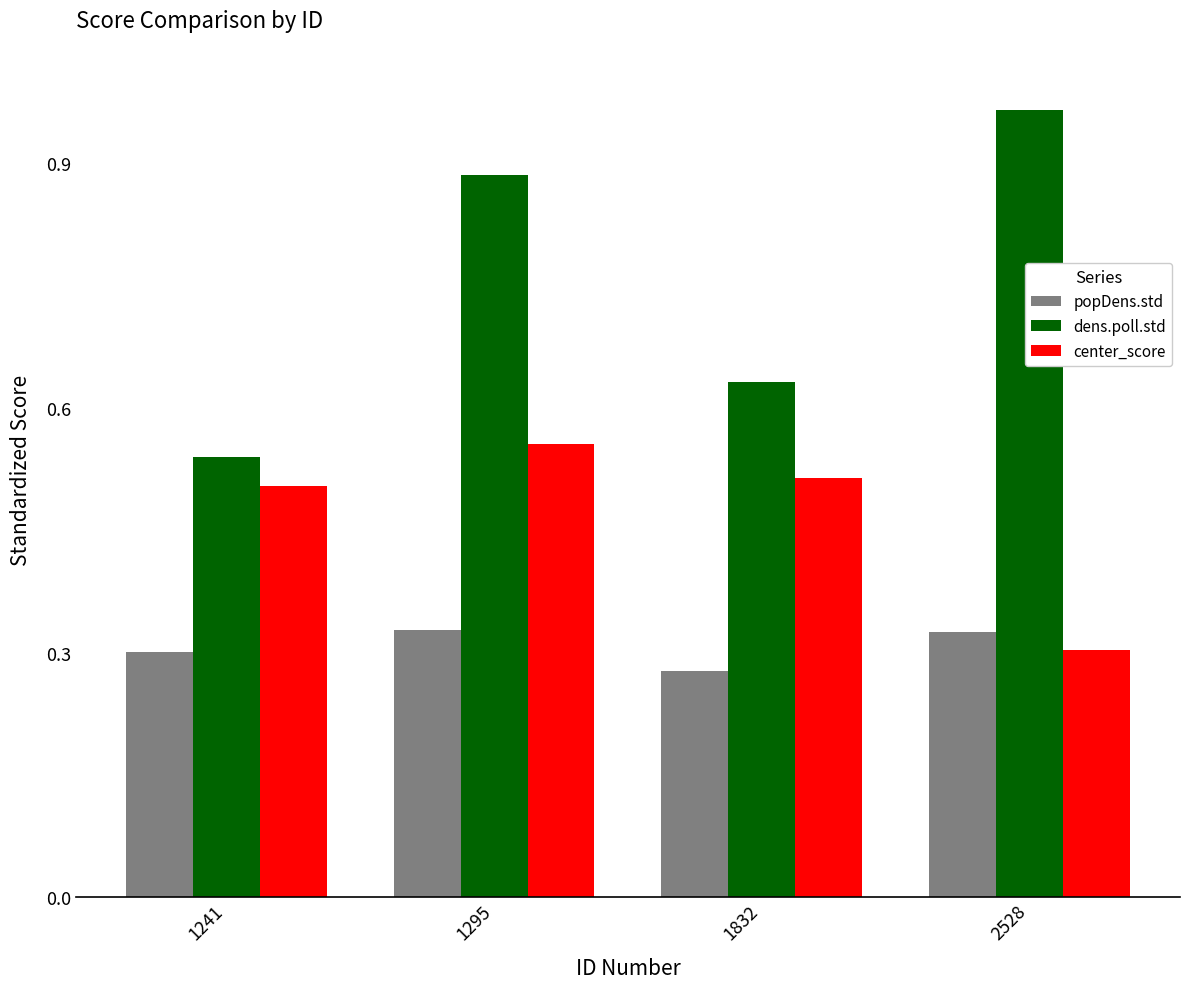

What is the total value across all series at 1832?

1.4